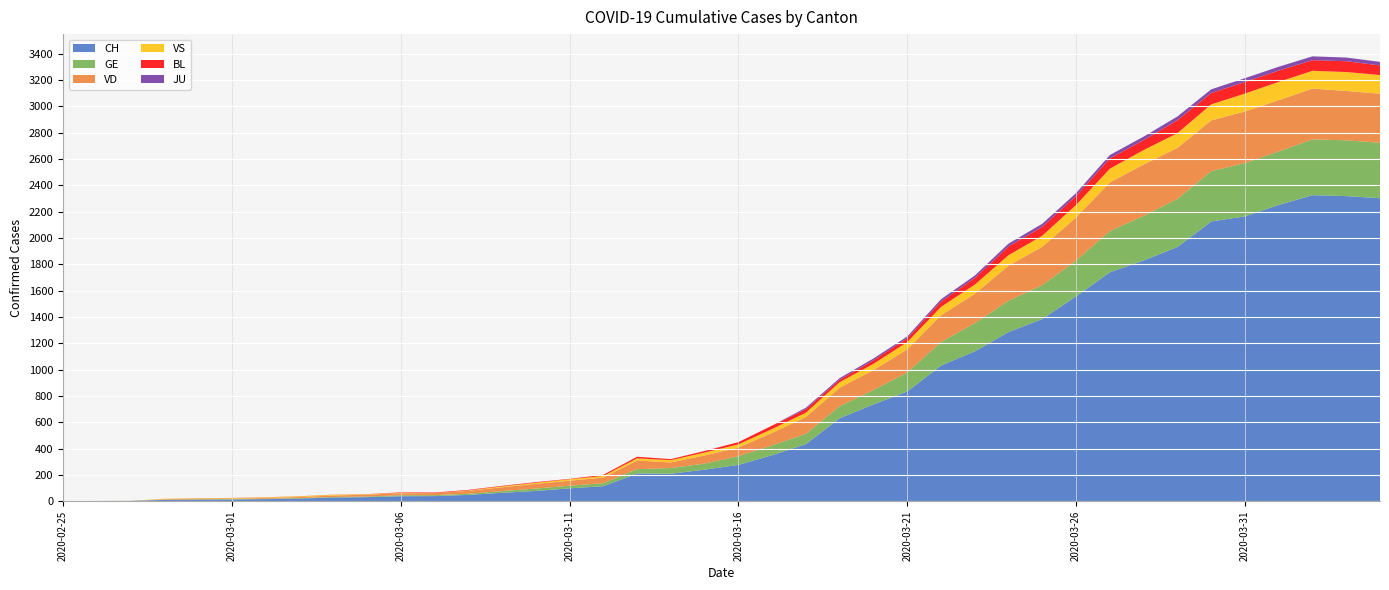

Reading left to right, list all the values displayed in this chart.

CH: 2020-02-25=0	2020-02-26=1	2020-02-27=2	2020-02-28=10	2020-02-29=12	2020-03-01=13	2020-03-02=16	2020-03-03=20	2020-03-04=28	2020-03-05=31	2020-03-06=38	2020-03-07=39	2020-03-08=48	2020-03-09=64	2020-03-10=78	2020-03-11=98	2020-03-12=114	2020-03-13=211	2020-03-14=209	2020-03-15=240	2020-03-16=276	2020-03-17=350	2020-03-18=434	2020-03-19=631	2020-03-20=736	2020-03-21=834	2020-03-22=1031	2020-03-23=1139	2020-03-24=1286	2020-03-25=1385	2020-03-26=1557	2020-03-27=1740	2020-03-28=1830	2020-03-29=1932	2020-03-30=2126	2020-03-31=2165	2020-04-01=2252	2020-04-02=2326	2020-04-03=2319	2020-04-04=2303
GE: 2020-02-25=0	2020-02-26=1	2020-02-27=1	2020-02-28=2	2020-02-29=3	2020-03-01=3	2020-03-02=3	2020-03-03=4	2020-03-04=4	2020-03-05=5	2020-03-06=7	2020-03-07=7	2020-03-08=9	2020-03-09=13	2020-03-10=18	2020-03-11=20	2020-03-12=23	2020-03-13=33	2020-03-14=43	2020-03-15=46	2020-03-16=66	2020-03-17=75	2020-03-18=78	2020-03-19=92	2020-03-20=109	2020-03-21=145	2020-03-22=179	2020-03-23=214	2020-03-24=238	2020-03-25=258	2020-03-26=272	2020-03-27=313	2020-03-28=339	2020-03-29=365	2020-03-30=382	2020-03-31=405	2020-04-01=406	2020-04-02=424	2020-04-03=424	2020-04-04=421
VD: 2020-02-25=0	2020-02-26=0	2020-02-27=0	2020-02-28=4	2020-02-29=4	2020-03-01=4	2020-03-02=6	2020-03-03=8	2020-03-04=11	2020-03-05=14	2020-03-06=15	2020-03-07=16	2020-03-08=22	2020-03-09=29	2020-03-10=36	2020-03-11=38	2020-03-12=43	2020-03-13=65	2020-03-14=43	2020-03-15=62	2020-03-16=66	2020-03-17=95	2020-03-18=128	2020-03-19=140	2020-03-20=152	2020-03-21=175	2020-03-22=203	2020-03-23=223	2020-03-24=266	2020-03-25=291	2020-03-26=327	2020-03-27=370	2020-03-28=390	2020-03-29=388	2020-03-30=386	2020-03-31=392	2020-04-01=390	2020-04-02=386	2020-04-03=375	2020-04-04=373
VS: 2020-02-25=0	2020-02-26=0	2020-02-27=0	2020-02-28=3	2020-02-29=3	2020-03-01=4	2020-03-02=4	2020-03-03=5	2020-03-04=6	2020-03-05=3	2020-03-06=3	2020-03-07=0	2020-03-08=3	2020-03-09=7	2020-03-10=8	2020-03-11=11	2020-03-12=12	2020-03-13=17	2020-03-14=17	2020-03-15=22	2020-03-16=24	2020-03-17=29	2020-03-18=33	2020-03-19=42	2020-03-20=47	2020-03-21=55	2020-03-22=64	2020-03-23=70	2020-03-24=80	2020-03-25=84	2020-03-26=96	2020-03-27=104	2020-03-28=110	2020-03-29=112	2020-03-30=122	2020-03-31=136	2020-04-01=139	2020-04-02=135	2020-04-03=144	2020-04-04=142
BL: 2020-02-25=0	2020-02-26=0	2020-02-27=0	2020-02-28=0	2020-02-29=1	2020-03-01=1	2020-03-02=1	2020-03-03=1	2020-03-04=1	2020-03-05=1	2020-03-06=4	2020-03-07=4	2020-03-08=4	2020-03-09=4	2020-03-10=5	2020-03-11=3	2020-03-12=9	2020-03-13=12	2020-03-14=8	2020-03-15=12	2020-03-16=17	2020-03-17=26	2020-03-18=27	2020-03-19=19	2020-03-20=27	2020-03-21=30	2020-03-22=40	2020-03-23=51	2020-03-24=66	2020-03-25=68	2020-03-26=68	2020-03-27=79	2020-03-28=75	2020-03-29=99	2020-03-30=86	2020-03-31=88	2020-04-01=86	2020-04-02=81	2020-04-03=82	2020-04-04=73
JU: 2020-02-25=0	2020-02-26=0	2020-02-27=0	2020-02-28=0	2020-02-29=0	2020-03-01=0	2020-03-02=0	2020-03-03=0	2020-03-04=0	2020-03-05=0	2020-03-06=0	2020-03-07=0	2020-03-08=0	2020-03-09=0	2020-03-10=0	2020-03-11=0	2020-03-12=0	2020-03-13=0	2020-03-14=0	2020-03-15=0	2020-03-16=0	2020-03-17=0	2020-03-18=11	2020-03-19=12	2020-03-20=14	2020-03-21=13	2020-03-22=18	2020-03-23=18	2020-03-24=22	2020-03-25=23	2020-03-26=22	2020-03-27=25	2020-03-28=27	2020-03-29=28	2020-03-30=28	2020-03-31=29	2020-04-01=29	2020-04-02=29	2020-04-03=28	2020-04-04=27